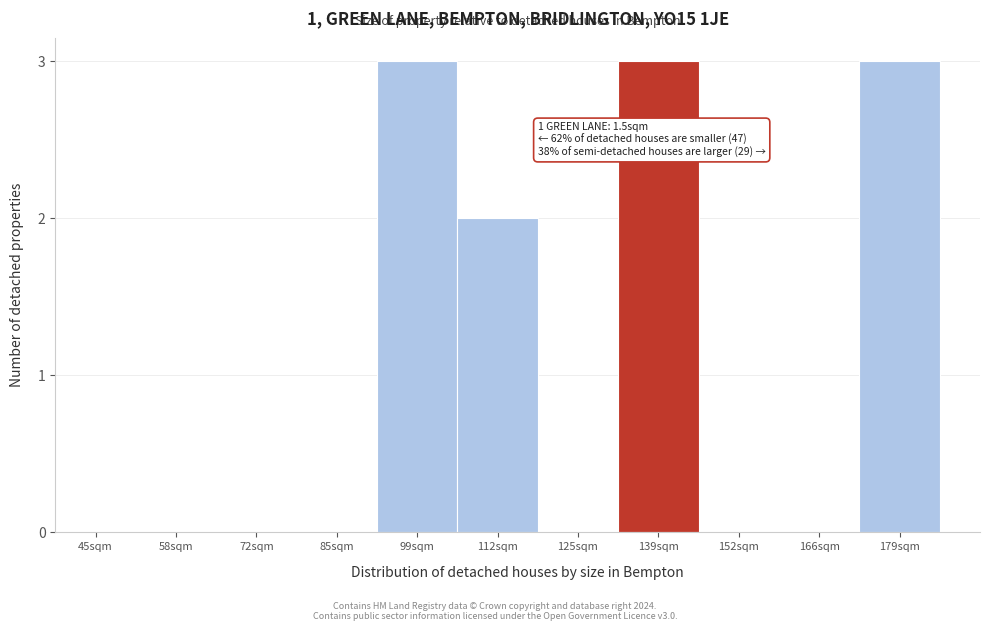

Reading right to left, transcribe all the data shown in this chart.

179sqm=3	166sqm=0	152sqm=0	139sqm=3	125sqm=0	112sqm=2	99sqm=3	85sqm=0	72sqm=0	58sqm=0	45sqm=0